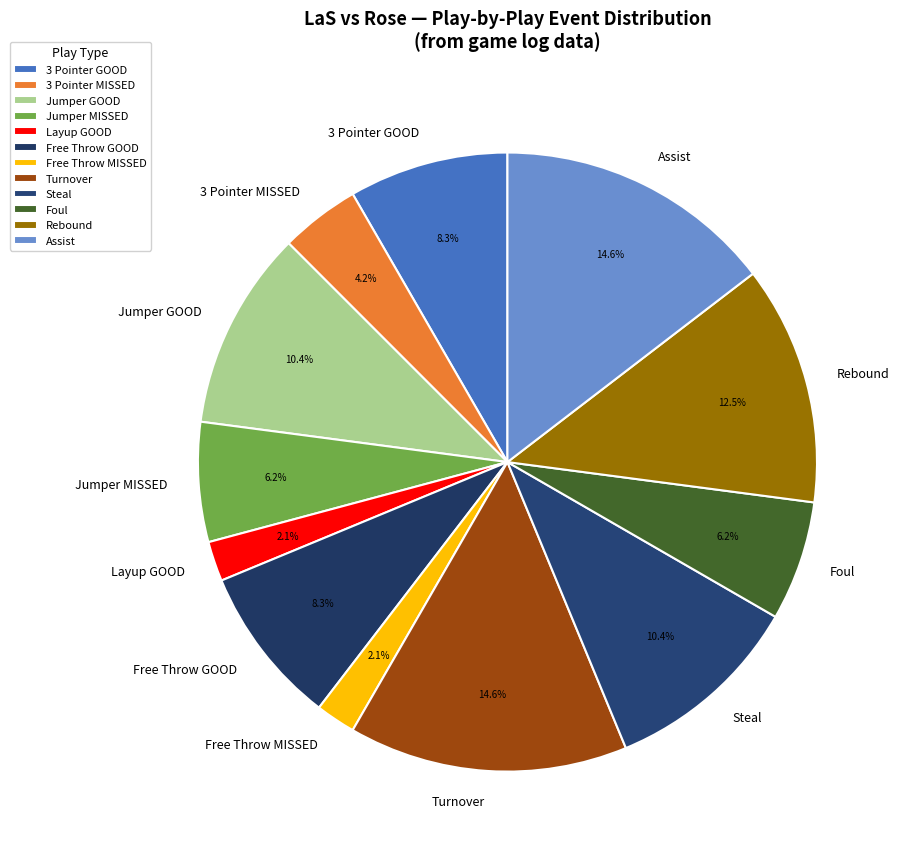

How many slices are in this pie chart?

12